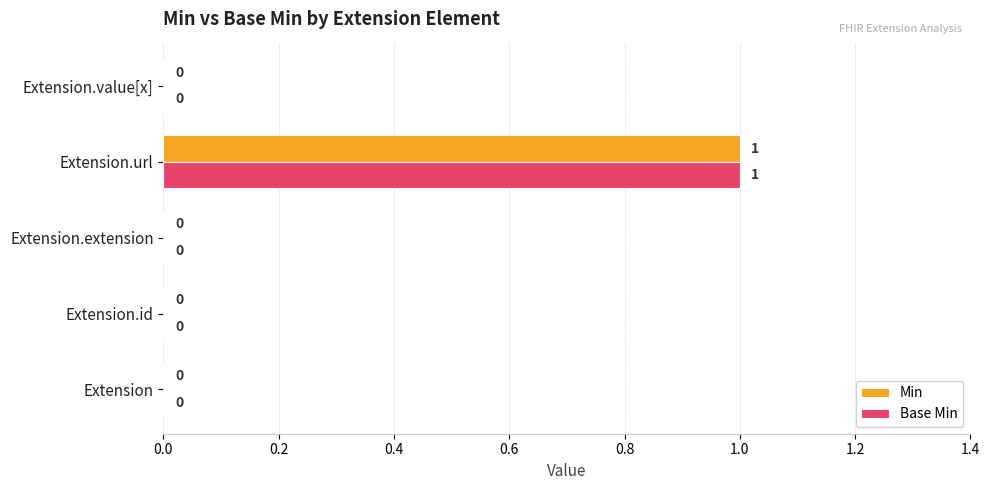

Is it true that Base Min equals 0 at Extension?

True